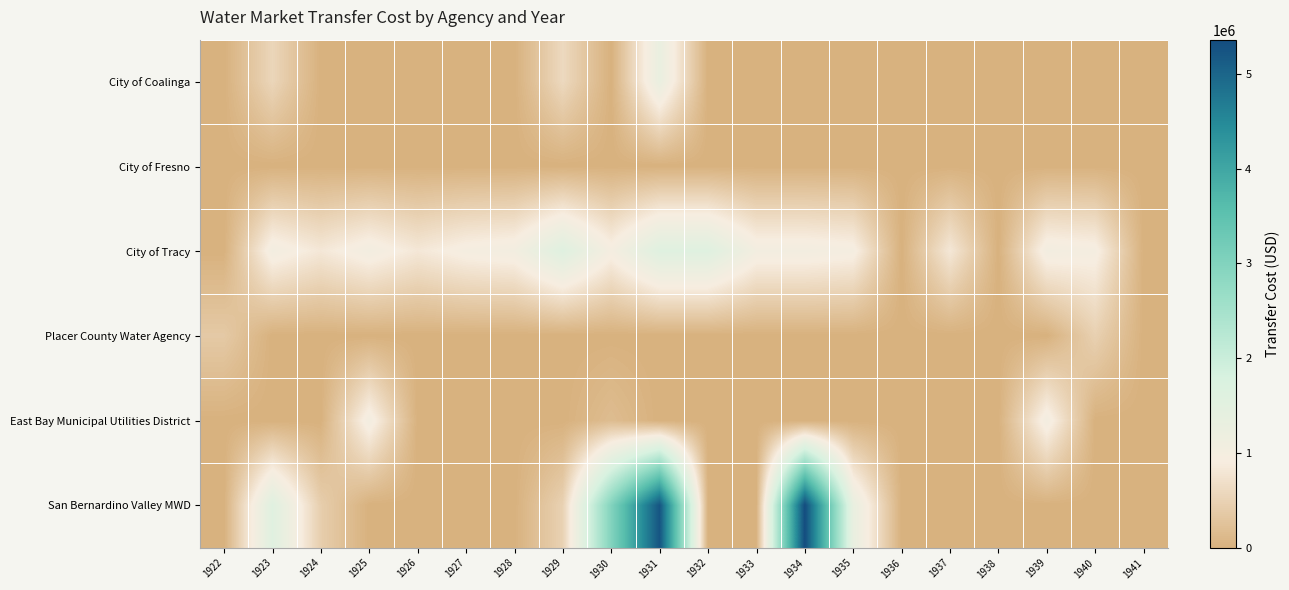

Which series has the largest total across all categories?

San Bernardino Valley MWD